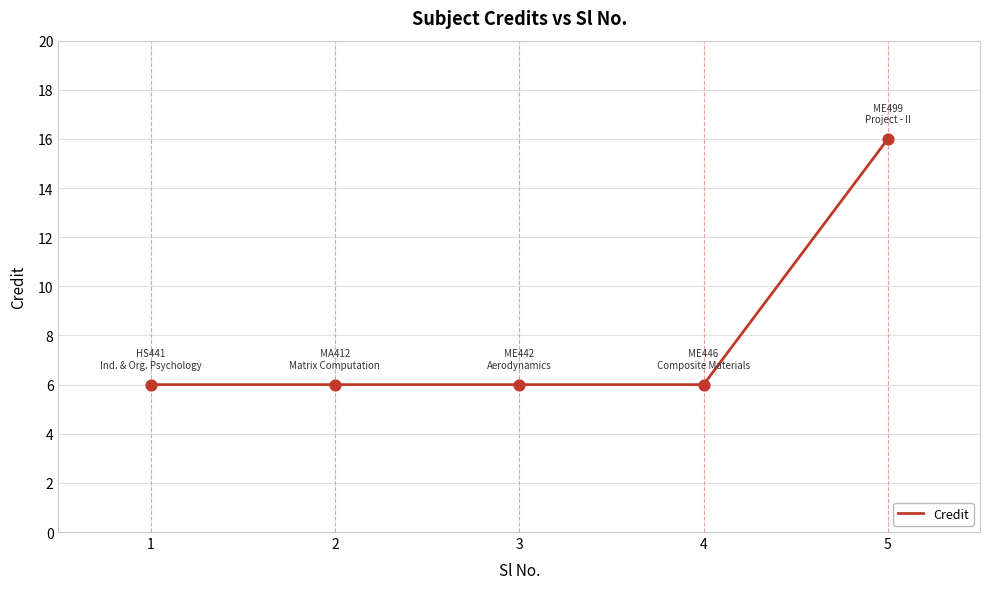

Approximately how many times larger is the value at 2 compared to 4?

1.0